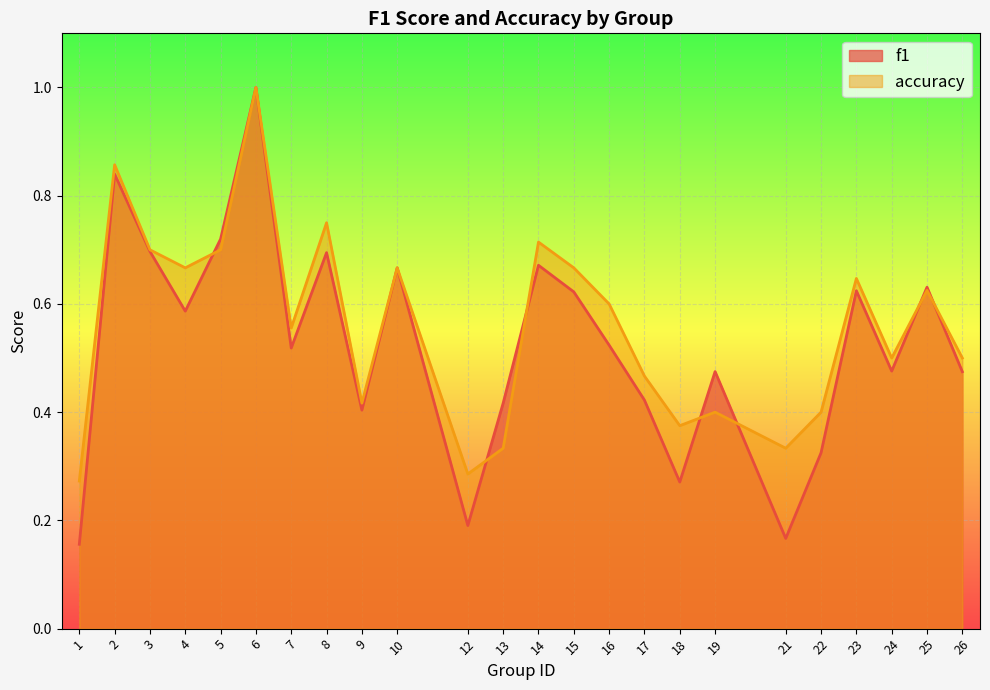

In f1, how many points are lower than both neighbors (excluding endpoints)?

7